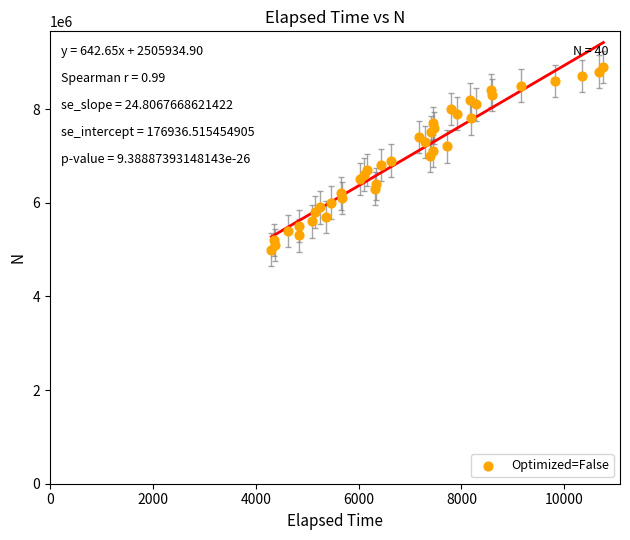

What is the range of Y values (max minus min)?

3900000